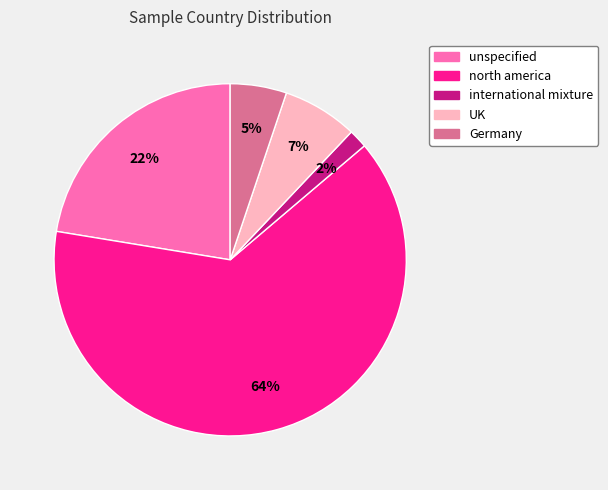

To the nearest percent, what percentage of the pie is unspecified?

22%